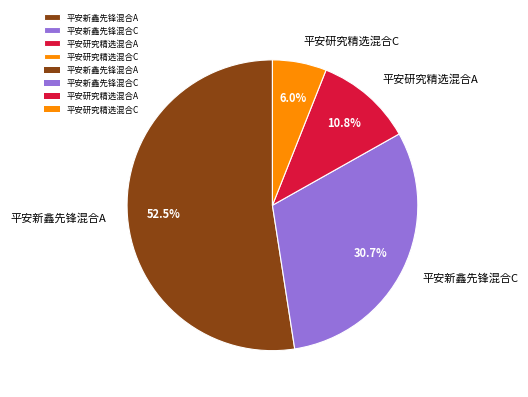

To the nearest percent, what is the average slice percentage?

25%